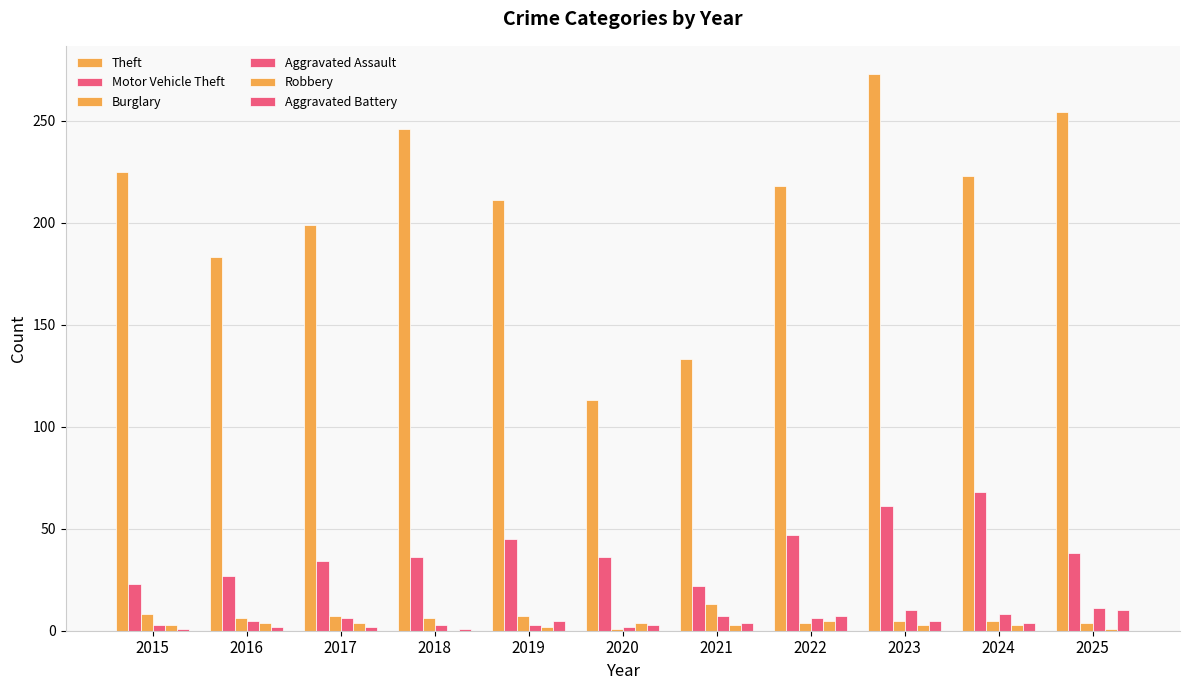

Does the chart contain stacked bars?

No